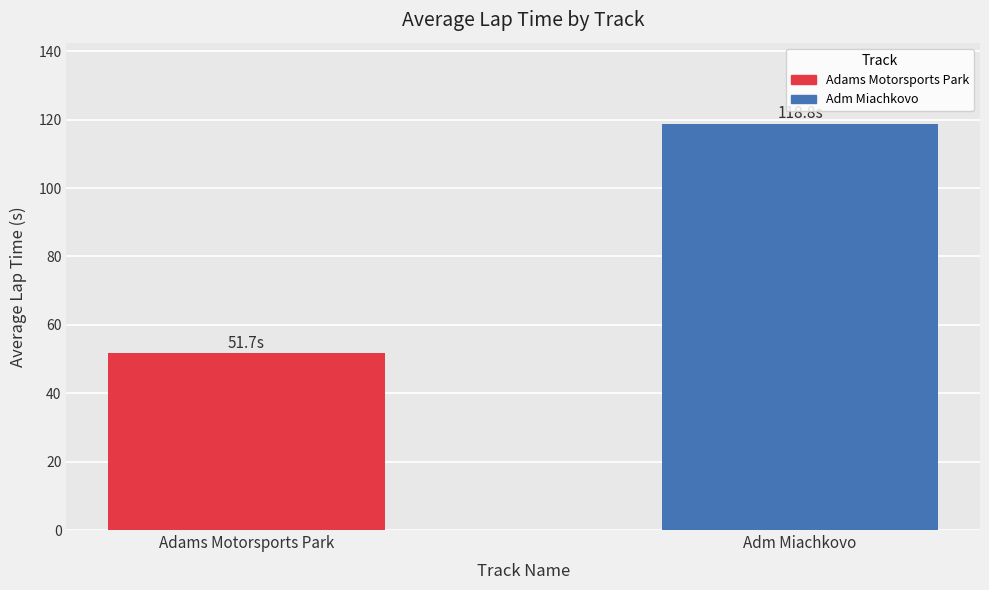

Does the chart contain any negative values?

No